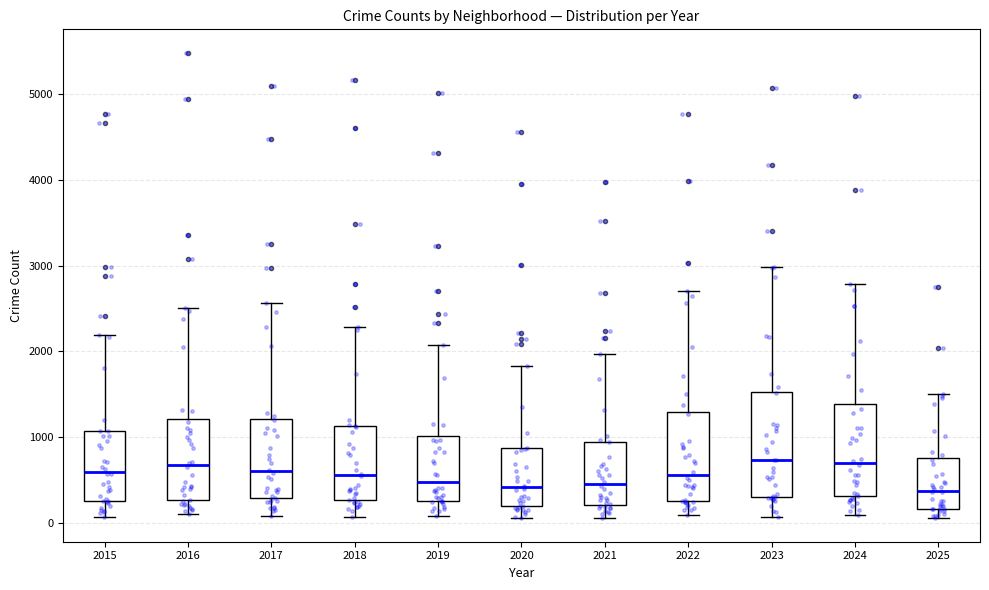

Where does the median line of the box at x = 2023 sit on the y-axis? The values are not printed on the chart, so give them approximately, as read against the axis.

700